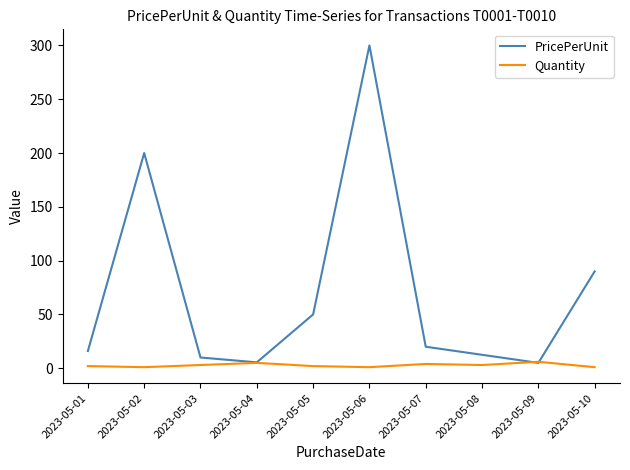

What is the difference between the maximum and second lowest values in the Quantity series?

5.0